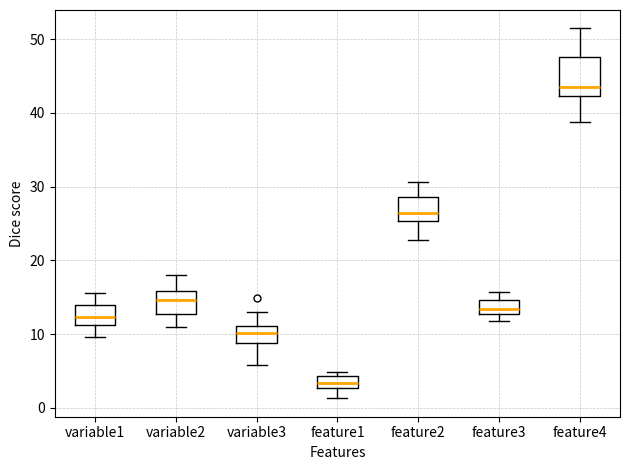

Comparing the boxes themselves (not the whiskers), which one is the tallest?

feature4